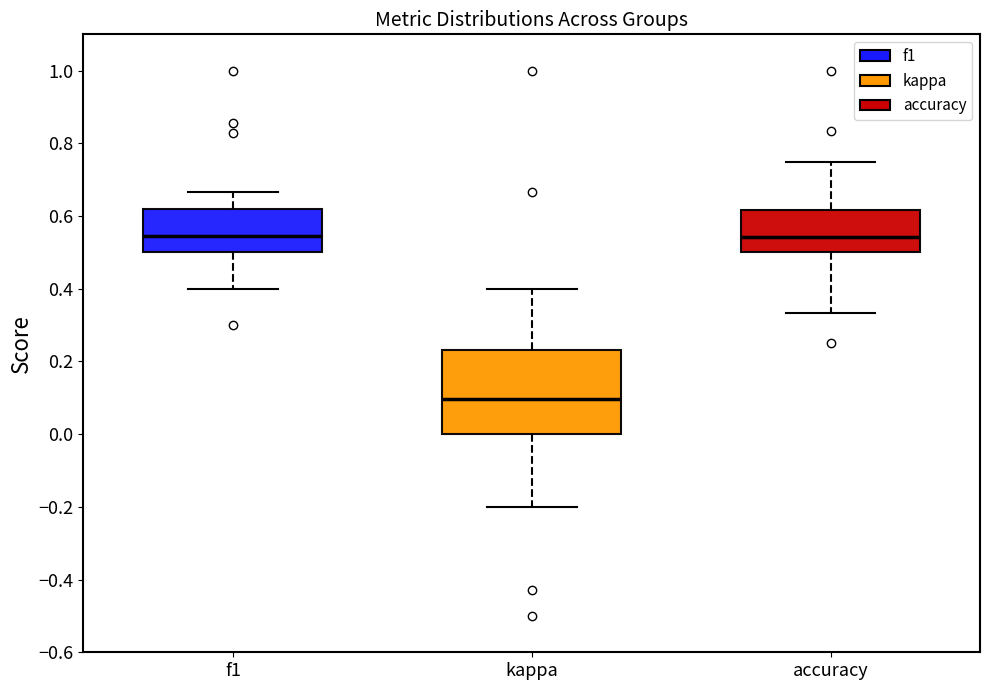

Which box has the lowest median line?

kappa